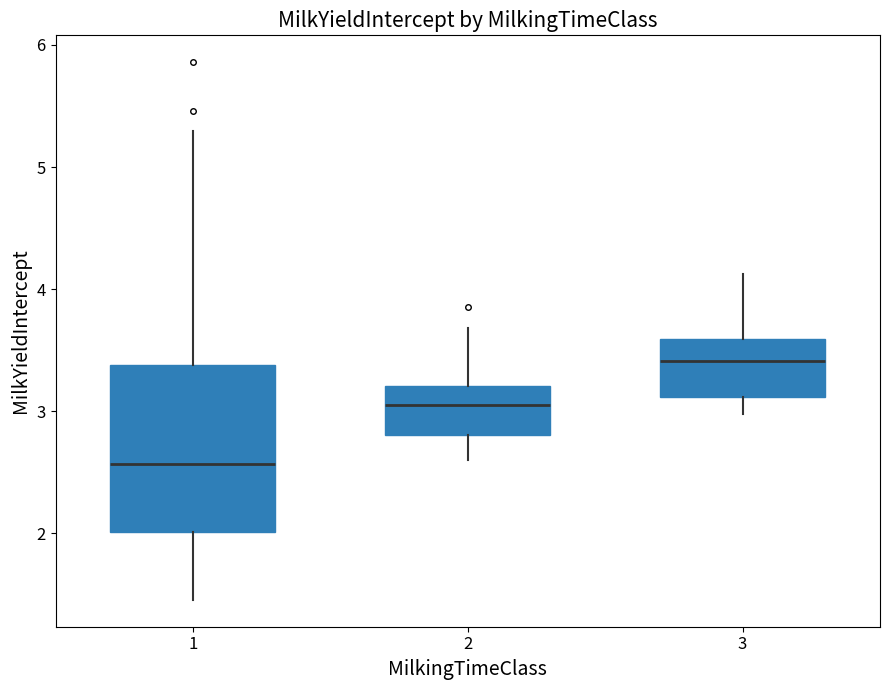

Which box's median line is the highest?

3